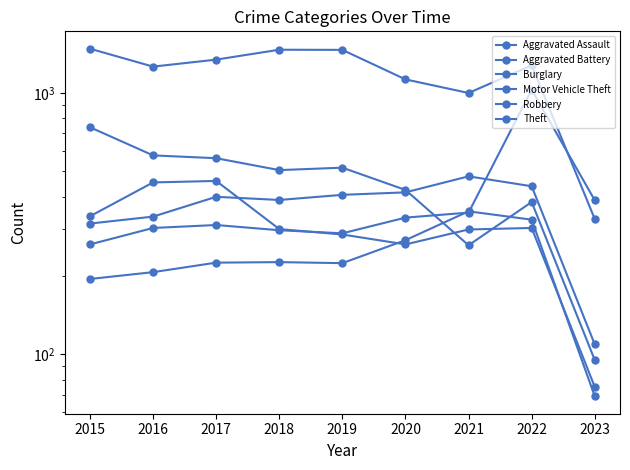

What is the greatest value displayed?

1474